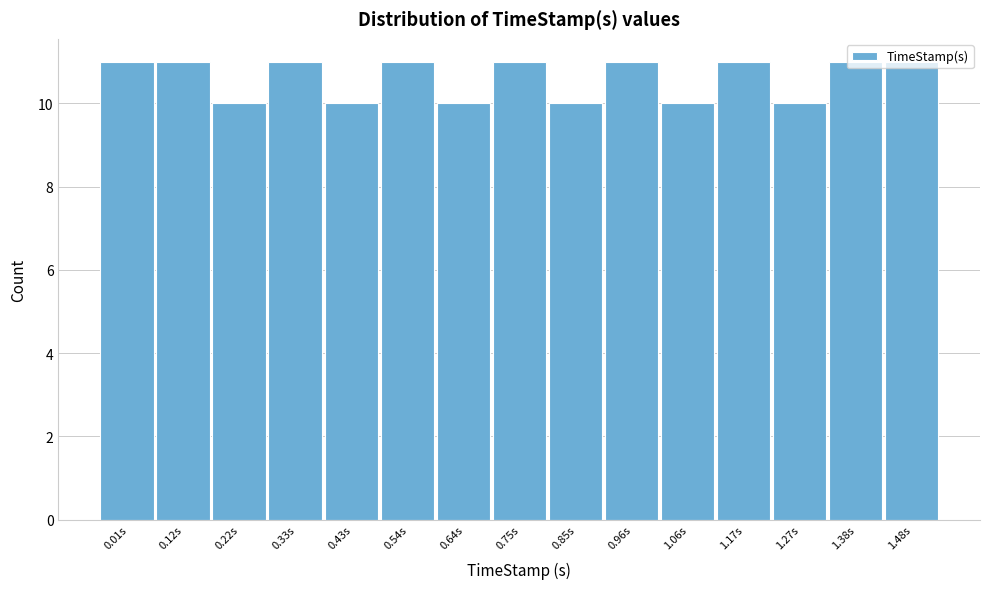

What is the change in value from 0.22s to 1.17s?

+1